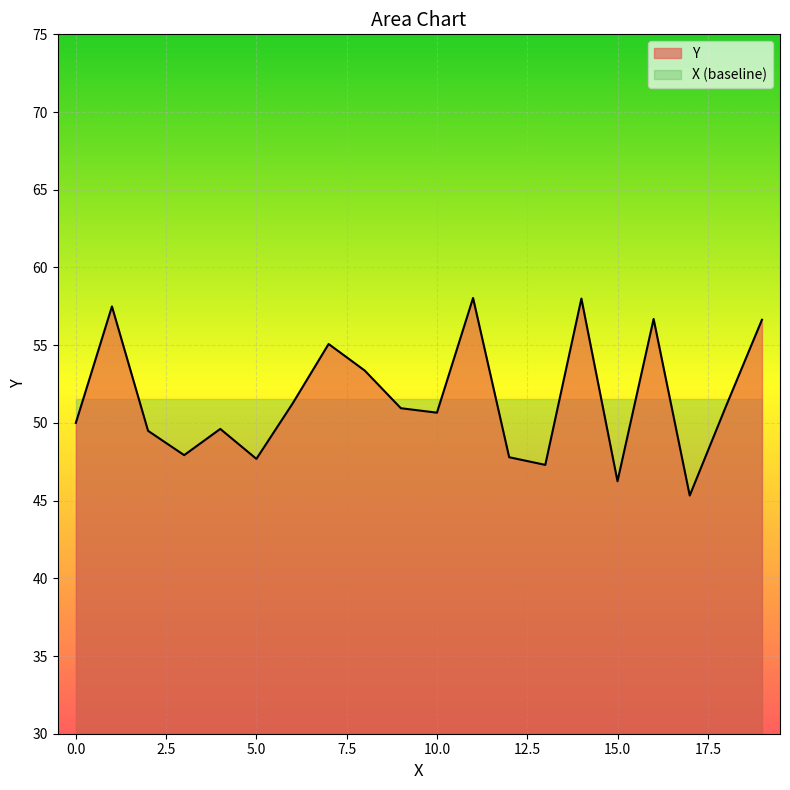

Does the chart display data point markers on the line(s)?

No